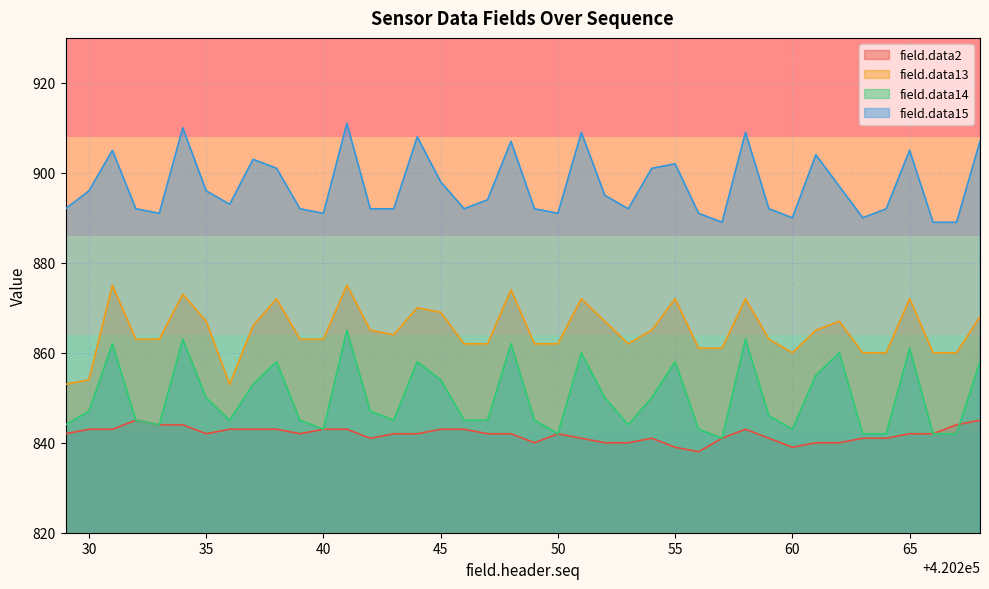

How many distinct data groups are displayed?

4